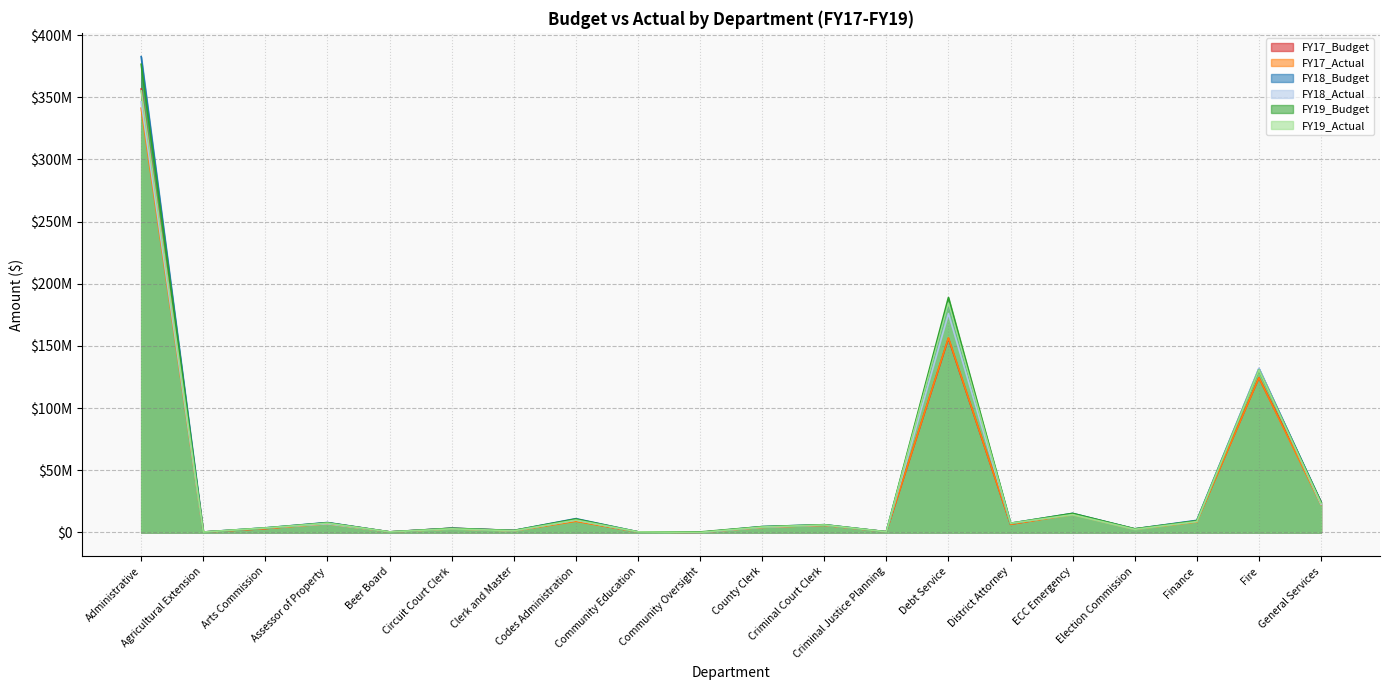

Where does the FY19_Actual series first go above 6056976?

Administrative